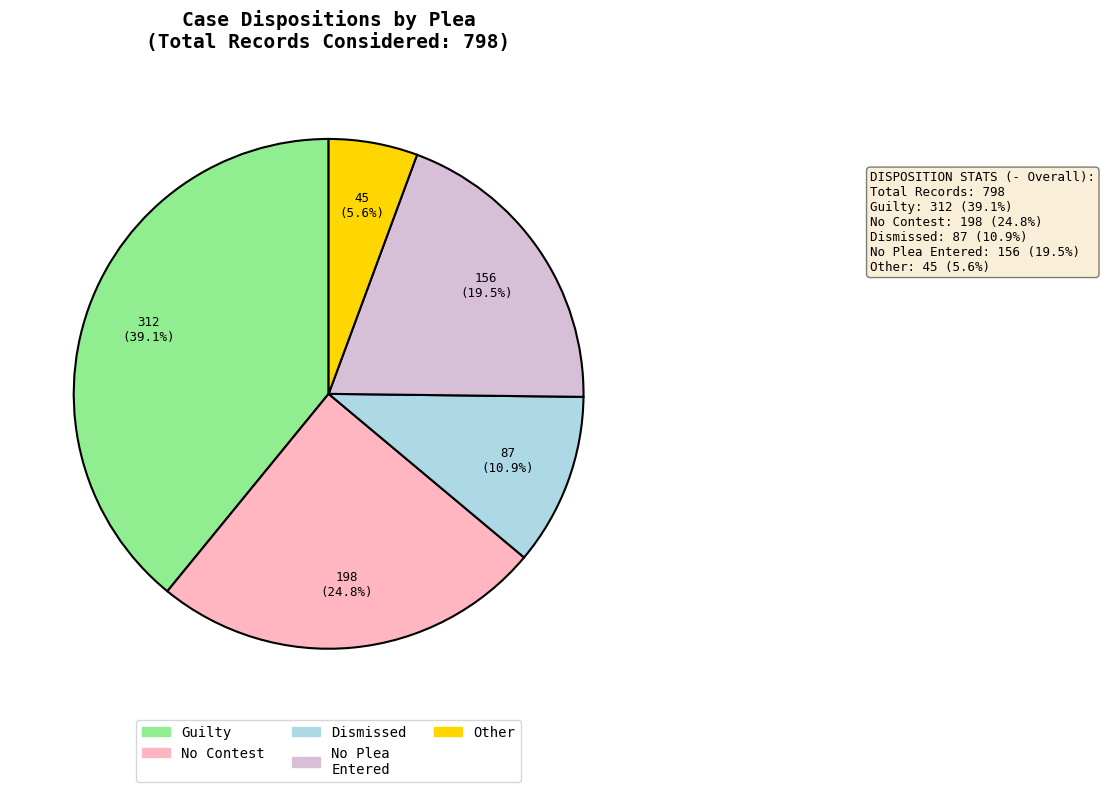

Does any single category account for the majority?

No